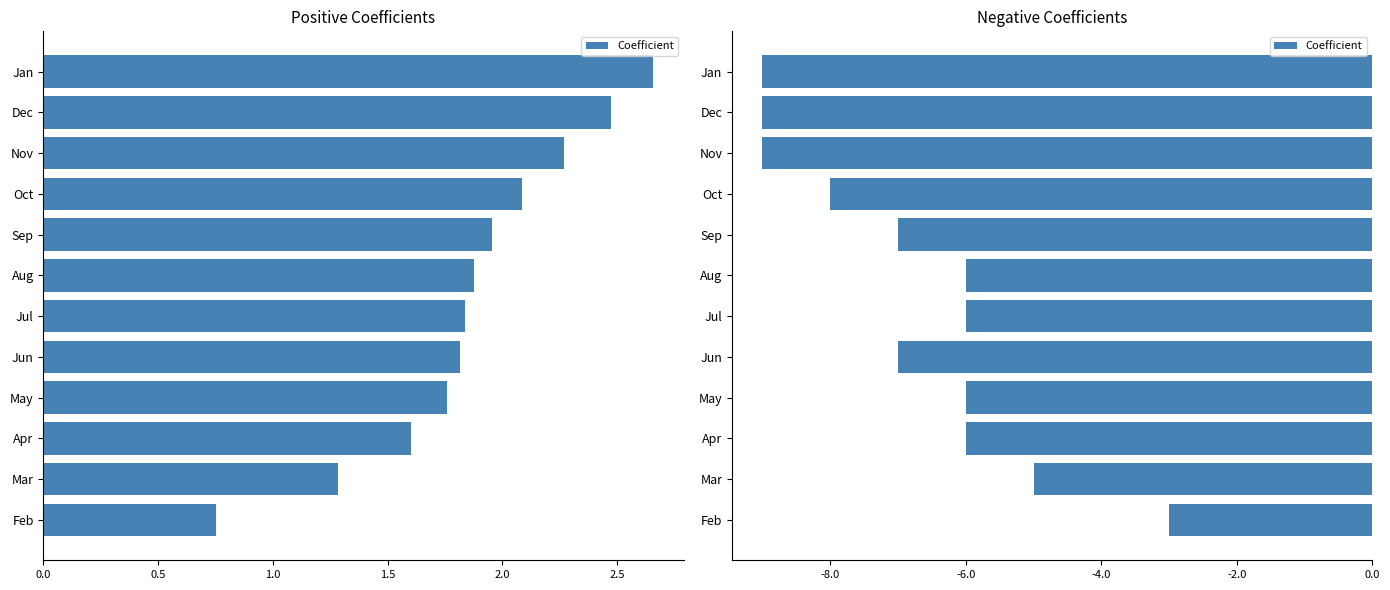

The chart shows a value of -3 at Jan. True or false?

False